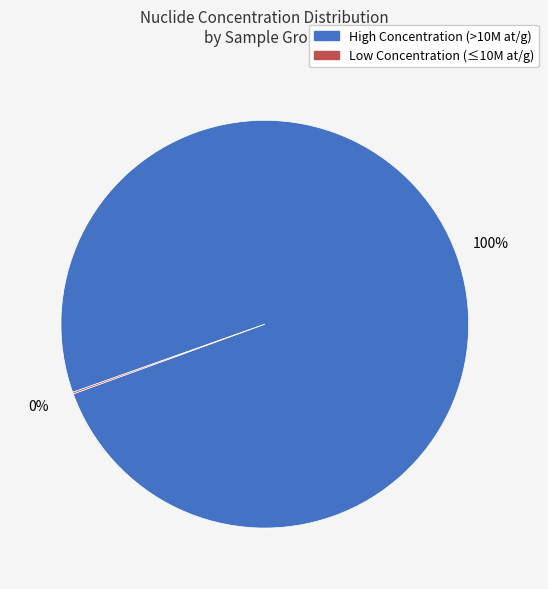

To the nearest percent, what is the difference between the largest and smallest slice percentages?

100%